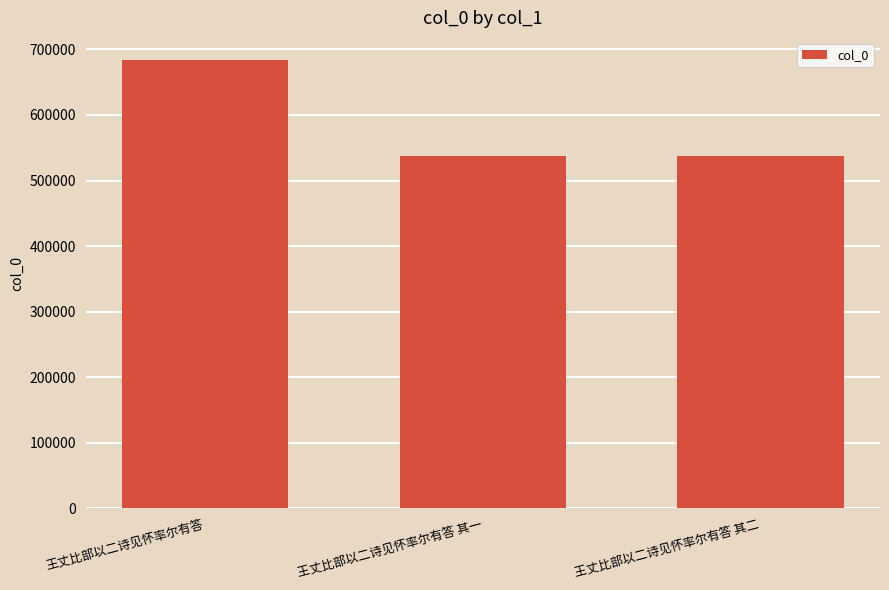

At which label is the value closest to 610439?

王丈比部以二诗见怀率尔有答 其二